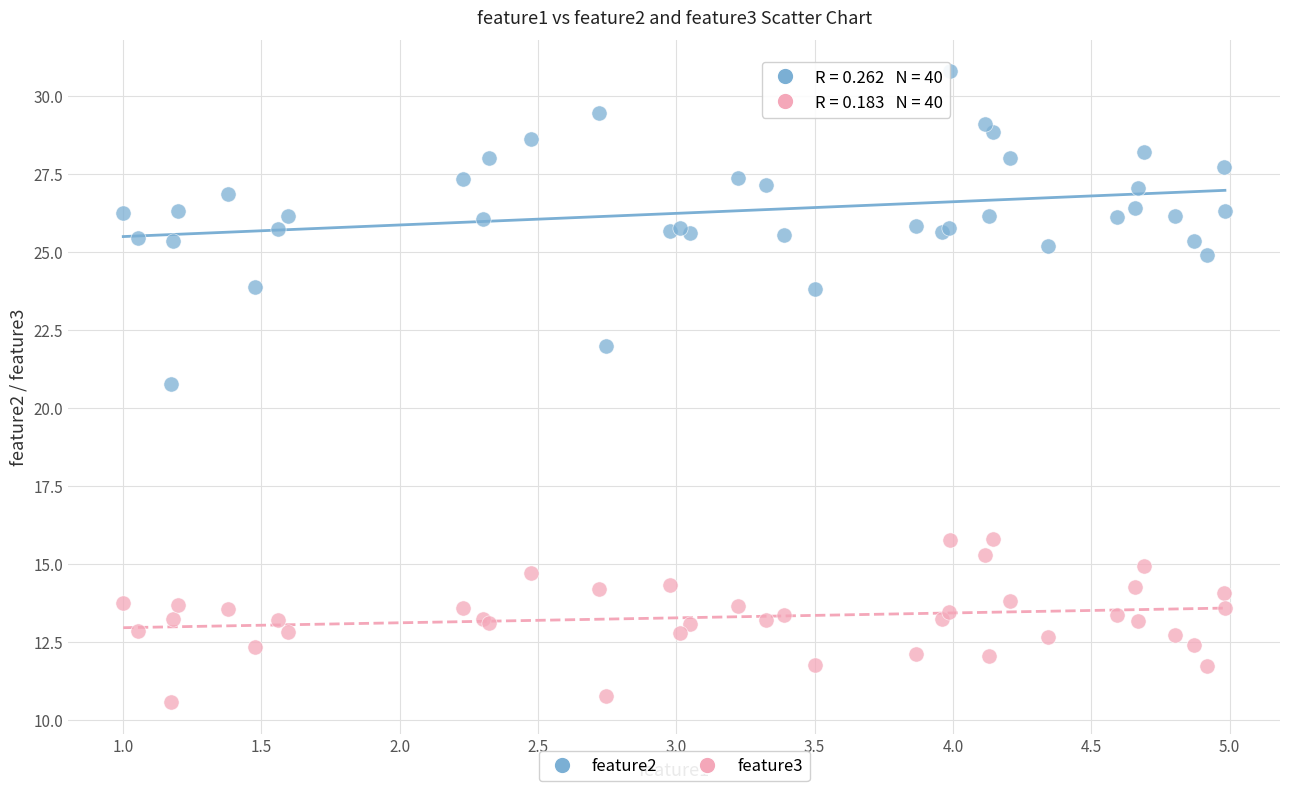

Which series reaches the maximum Y coordinate?

feature2